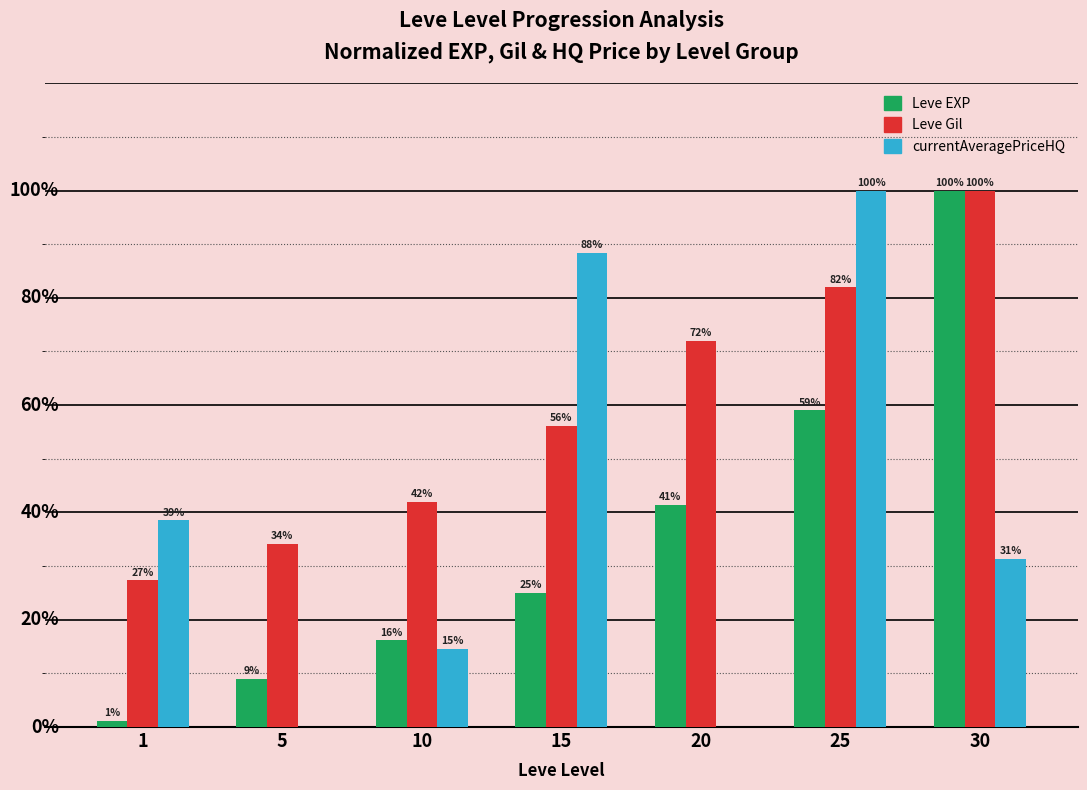

Which series changed the most between 10 and 20?

Leve Gil